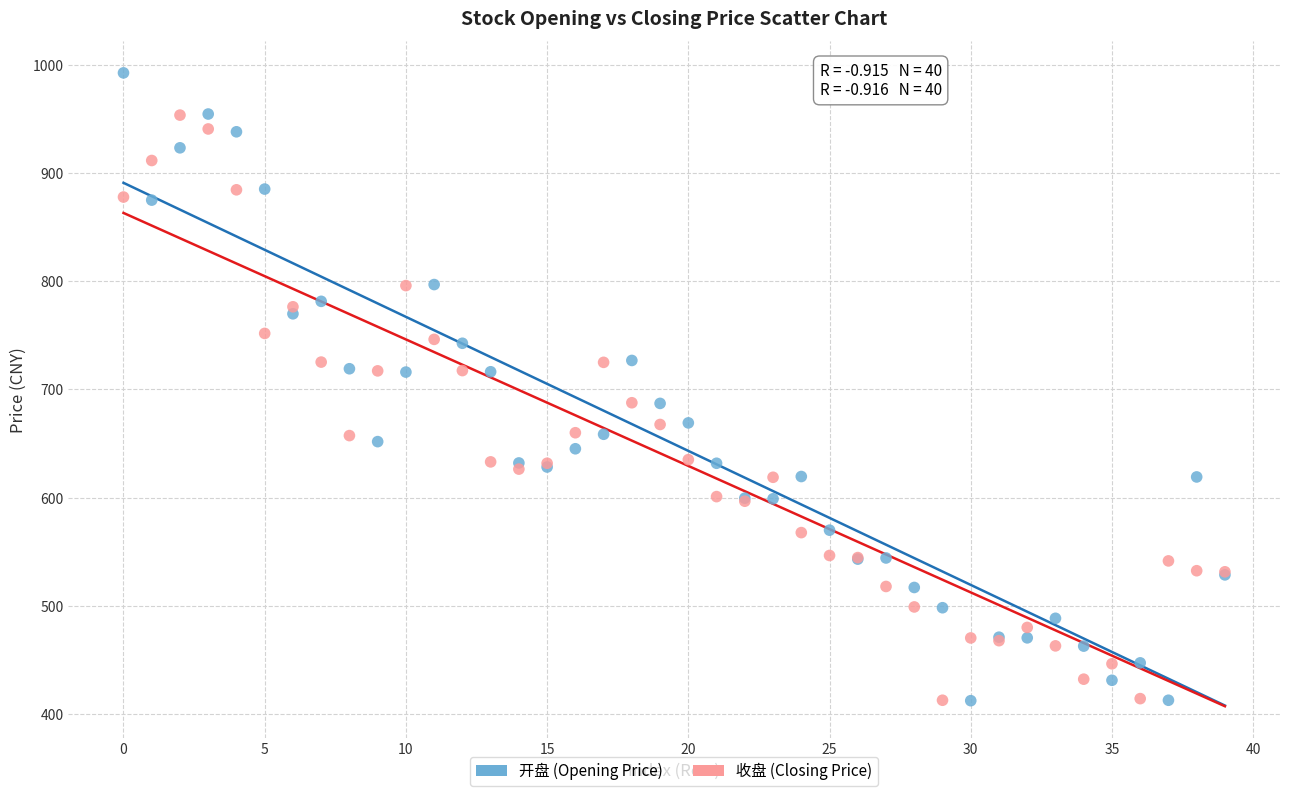

Which series reaches the maximum Y coordinate?

开盘 (Opening Price)